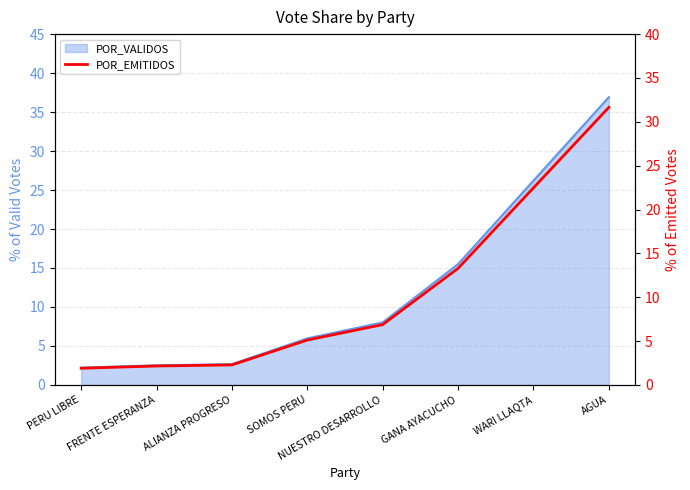

Approximately how many times larger is the value at AGUA compared to SOMOS PERU?

6.2